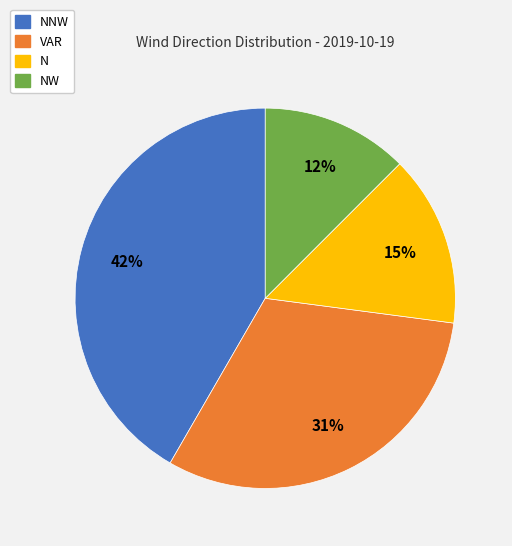

Which category has the smallest portion of the pie?

NW